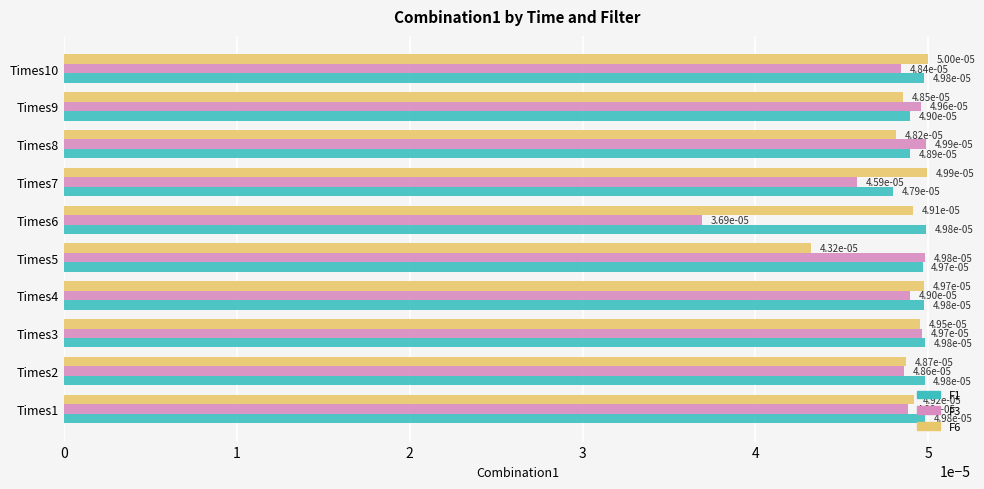

How many F3 values are between 0 and 1?

10